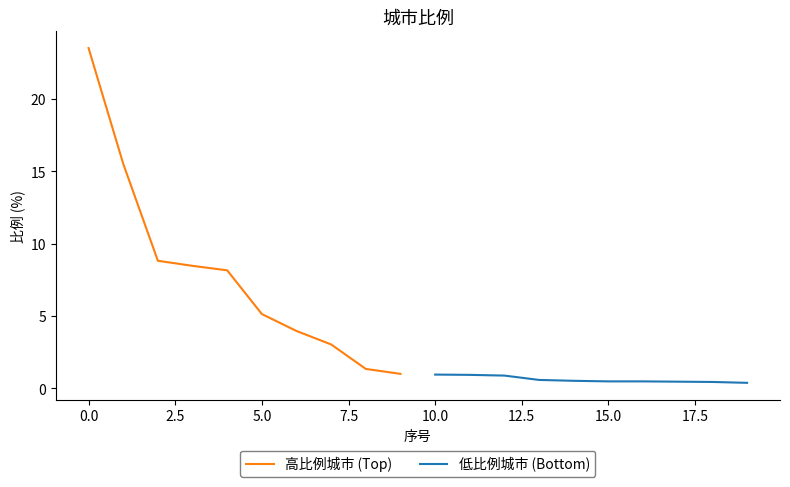

What is the highest value of the 高比例城市 (Top) series?

23.5